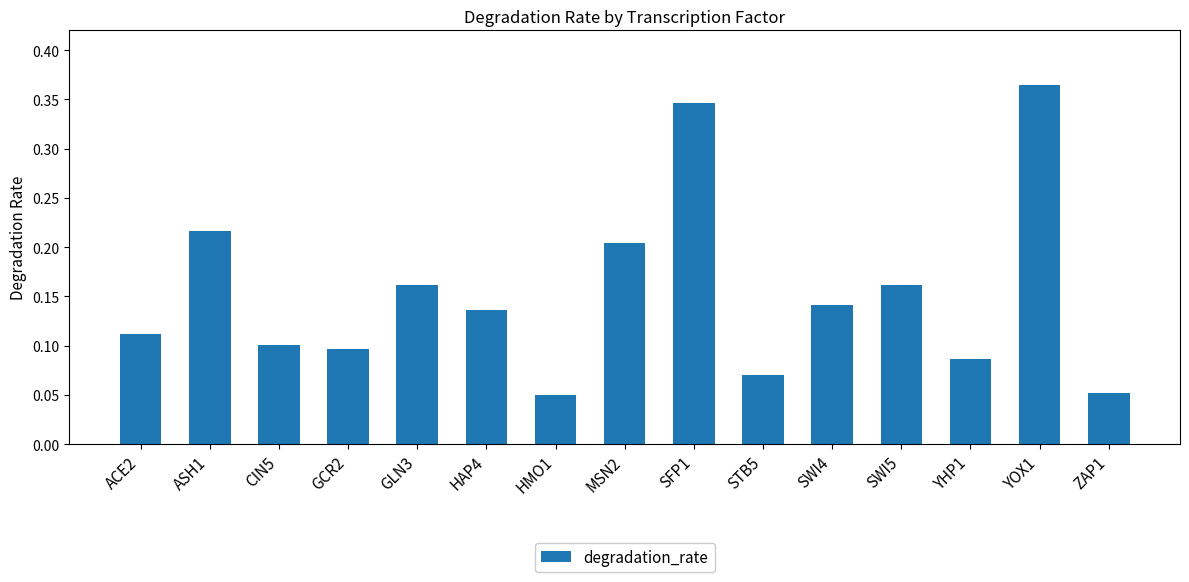

Count the values in the range 0 to 1.

15